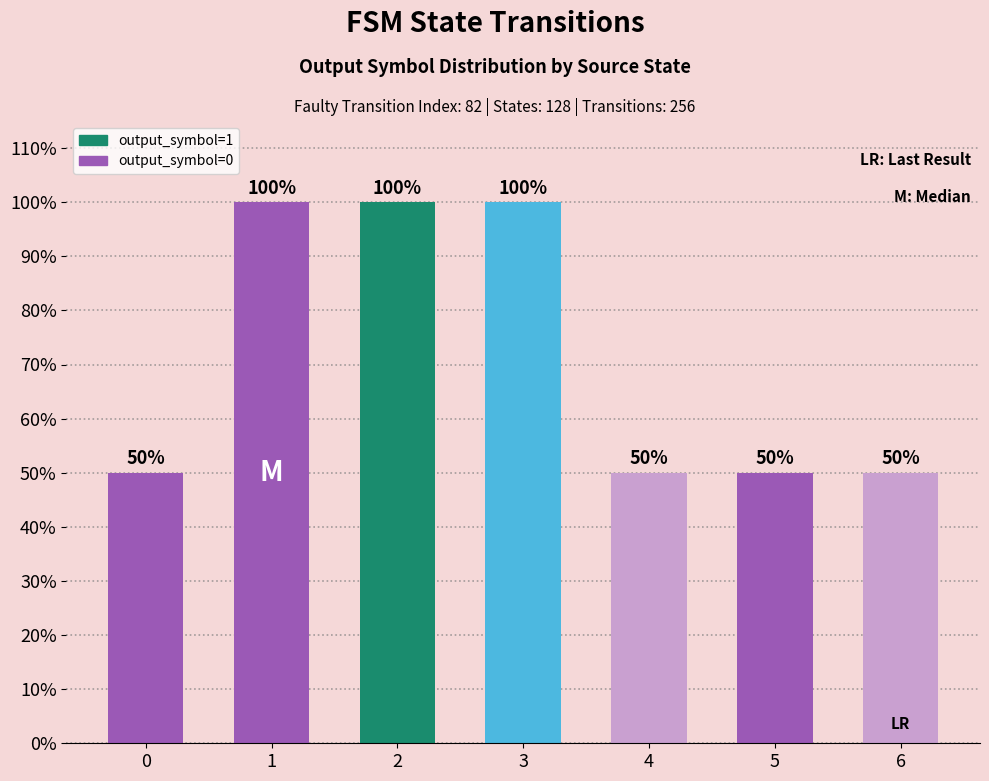

The value at 1 is 100. True or false?

True